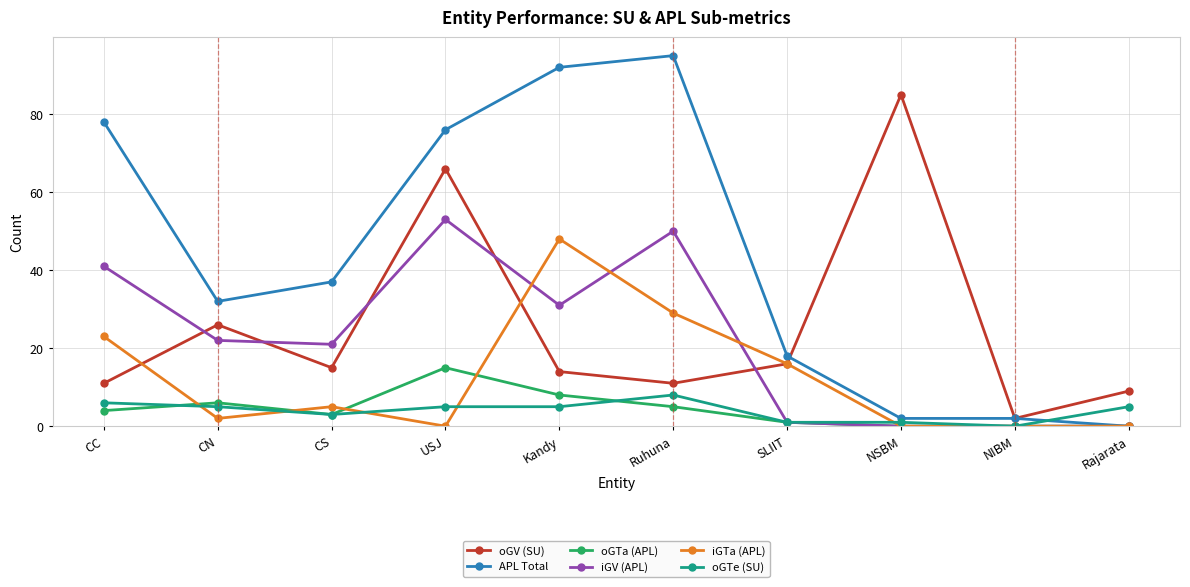

At which category does iGV (APL) reach its first local peak?

USJ